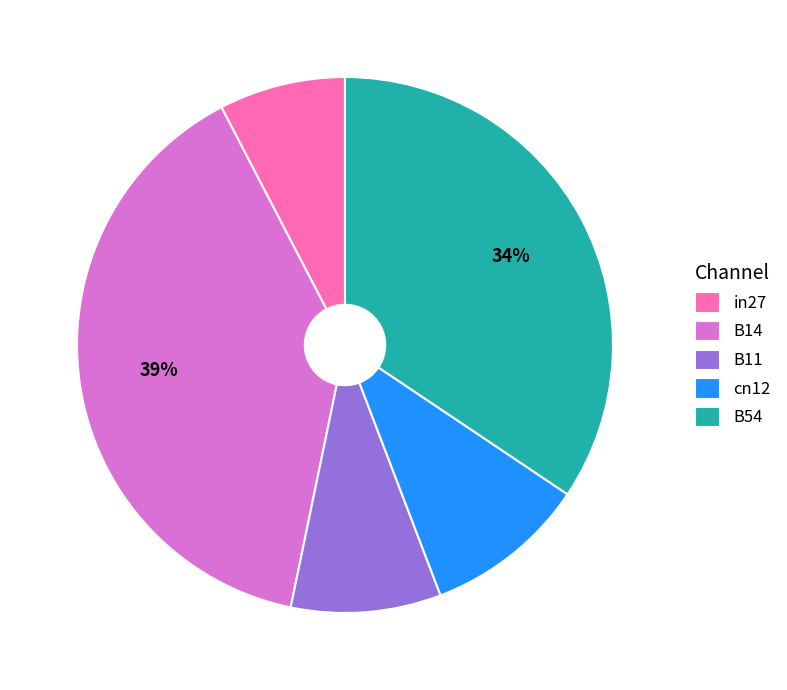

Do B14 and B11 together represent more than half of the pie?

No